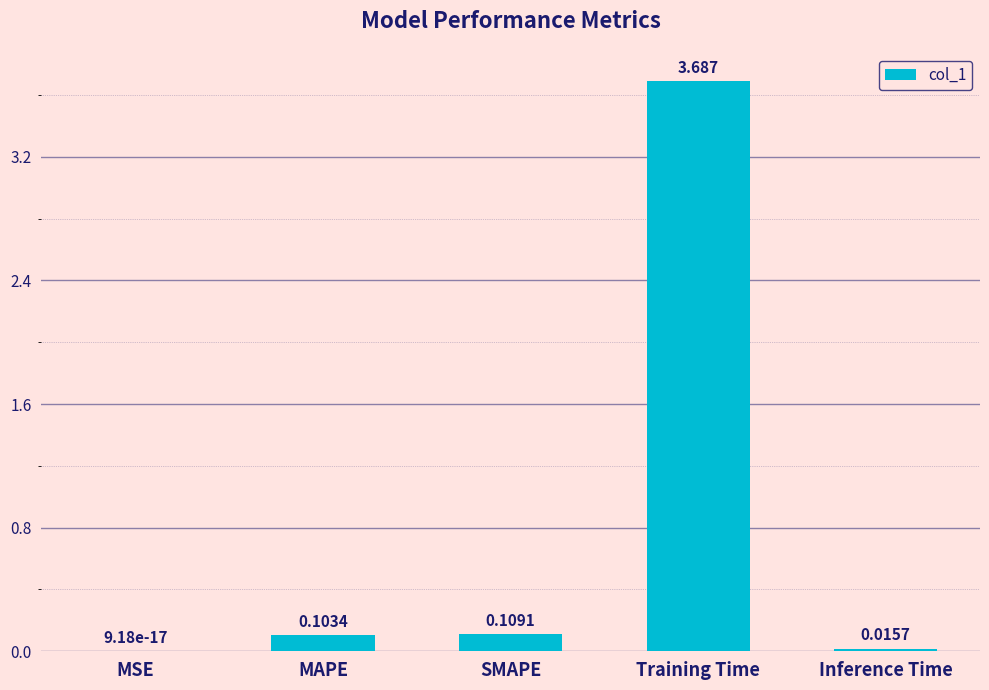

The value at Training Time is 4.9. True or false?

False